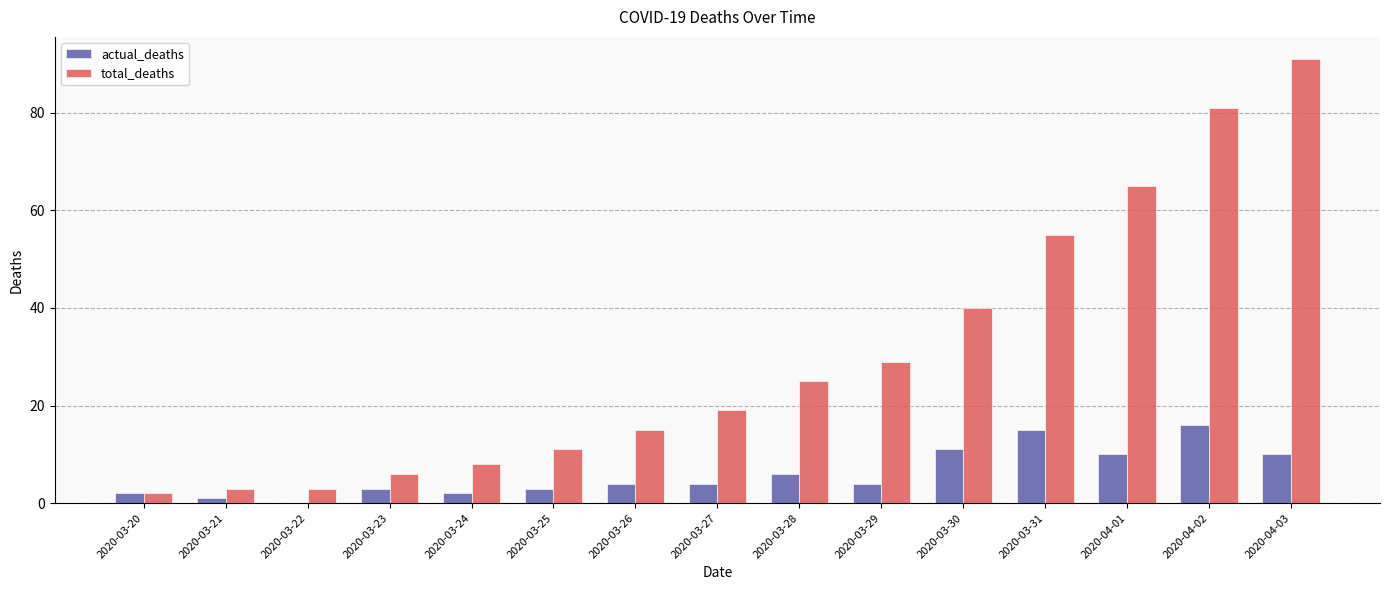

How many distinct data groups are displayed?

2